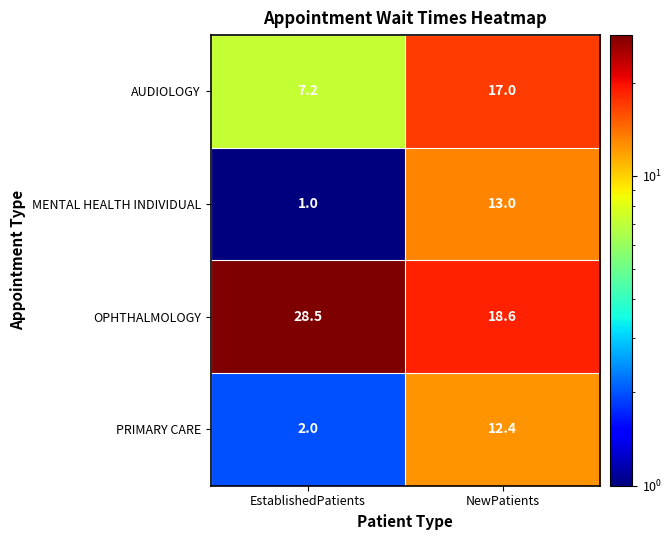

Which series has the largest range (max minus min)?

MENTAL HEALTH INDIVIDUAL